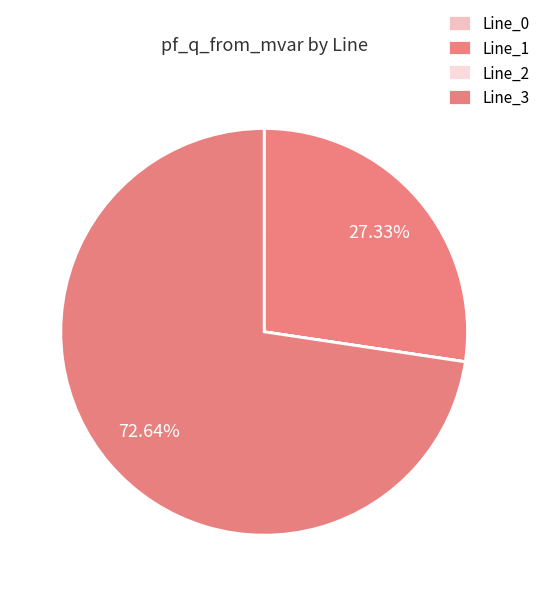

Combined, do Line_3 and Line_1 account for over 50%?

Yes